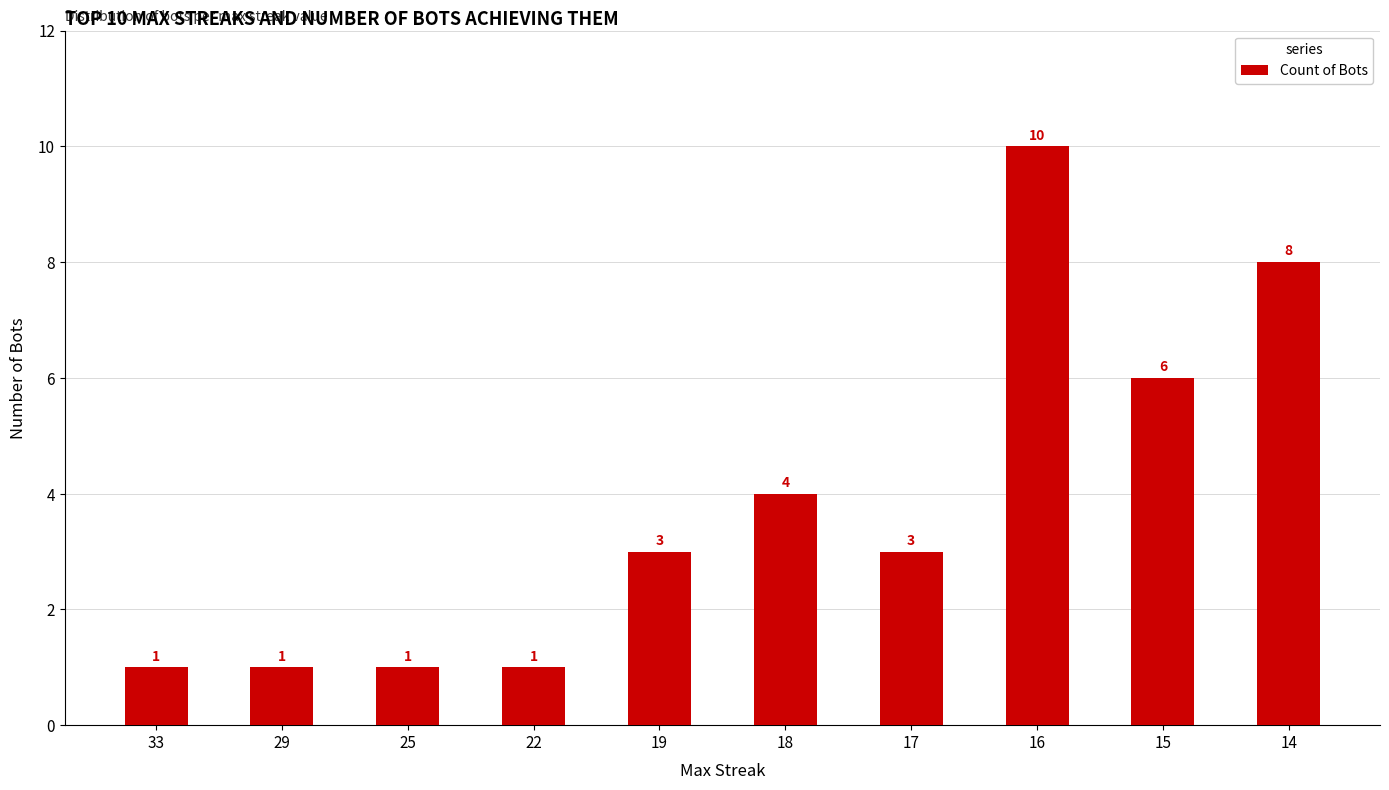

What is the value of the 3rd bar from the left?

1